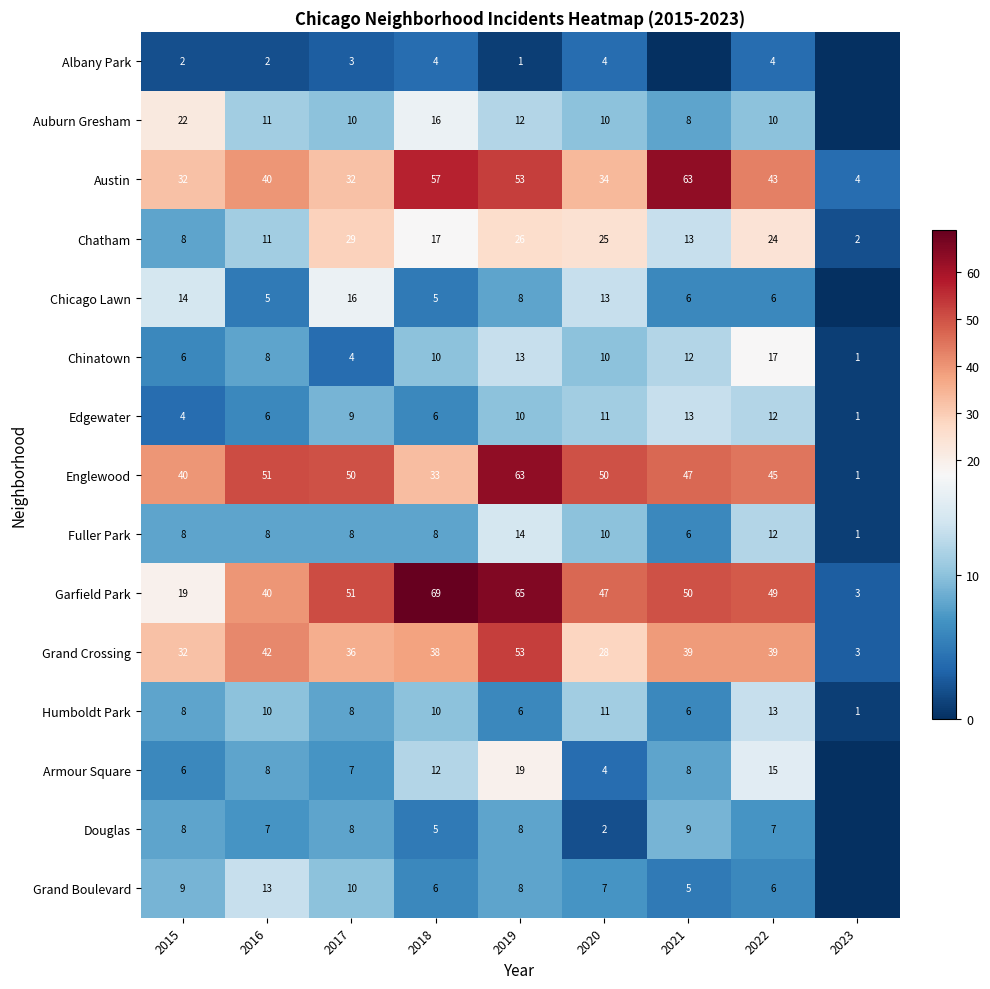

What value does the Garfield Park series have at 2020, to the nearest 10?

50